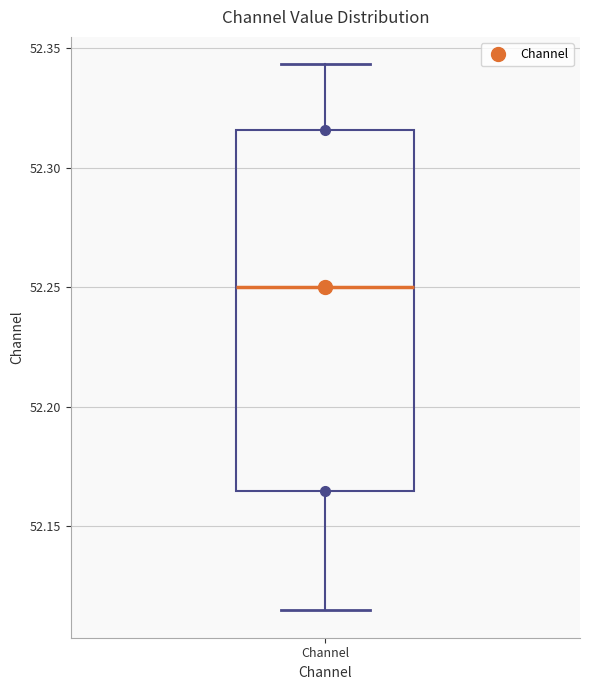

Read this box plot against the y-axis: the position of the median line, the range covered by the box, and the ends of both whiskers. The values are not printed on the chart, so give them approximately, as read against the axis.

median 52.250, box 52.165 to 52.315, whiskers 52.115 to 52.345